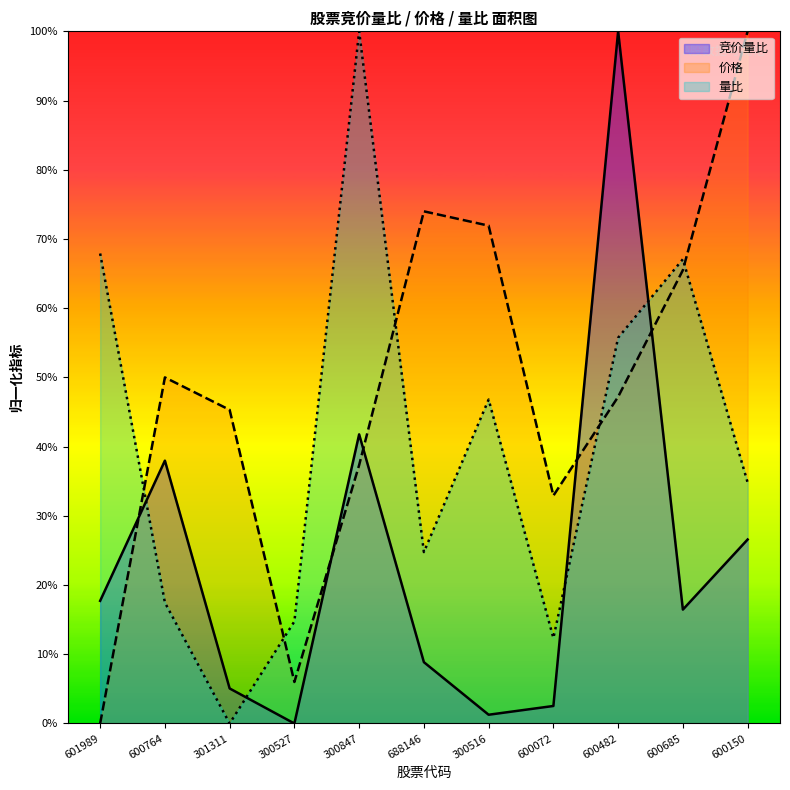

Count the number of categories in the chart.

11